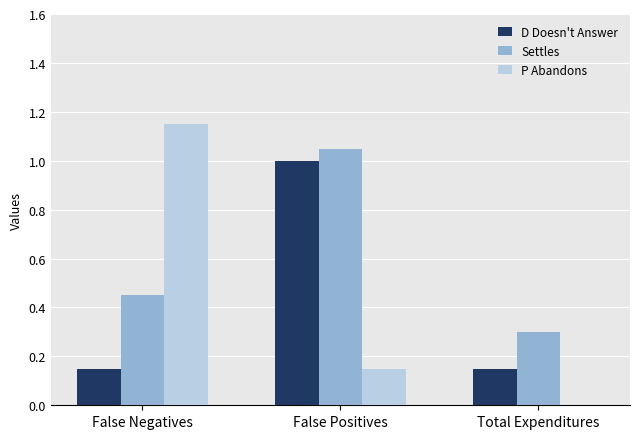

Which label corresponds to the largest value in the chart?

False Negatives